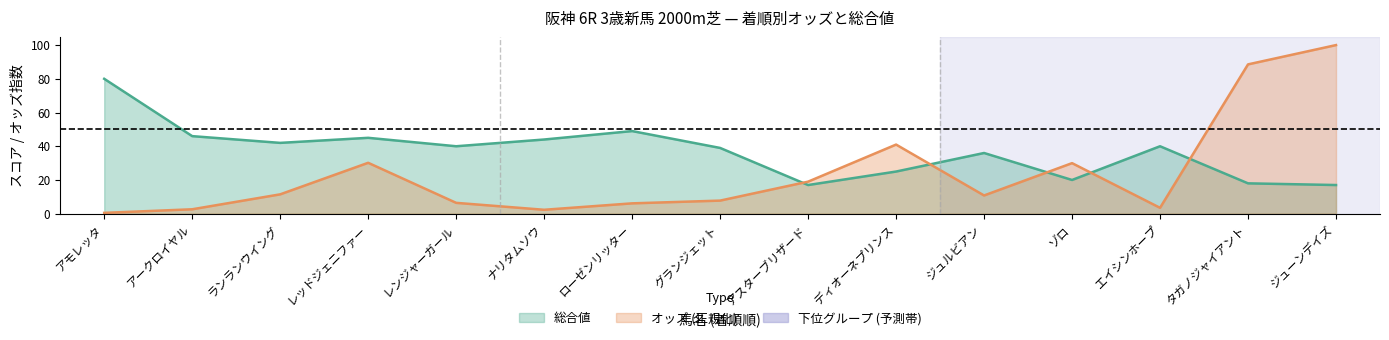

What is the lowest value of the 総合値 series?

17.0